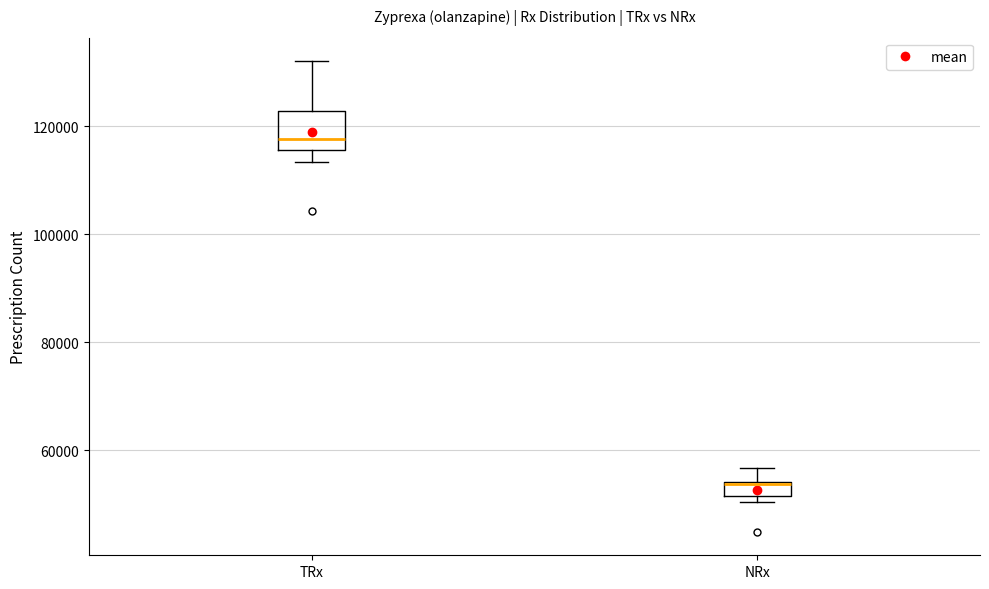

Where is the lower edge of the box for NRx on the y-axis? The values are not printed on the chart, so give them approximately, as read against the axis.

52000